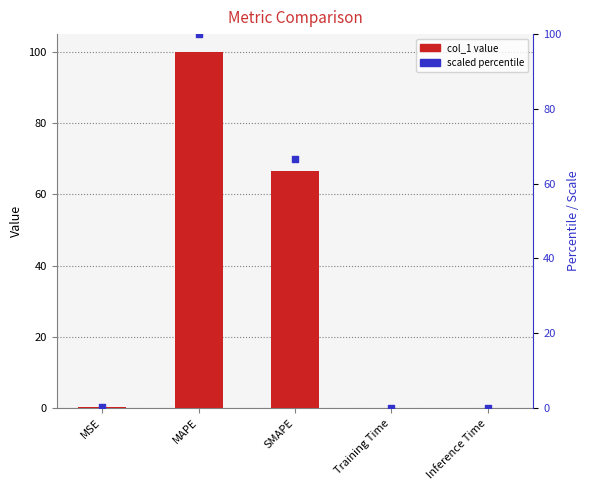

Which series reaches the minimum Y coordinate?

percentile rank within the sample